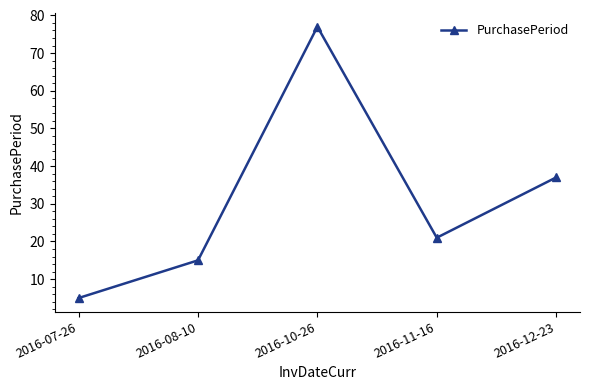

Reading left to right, transcribe all the data shown in this chart.

5	15	77	21	37